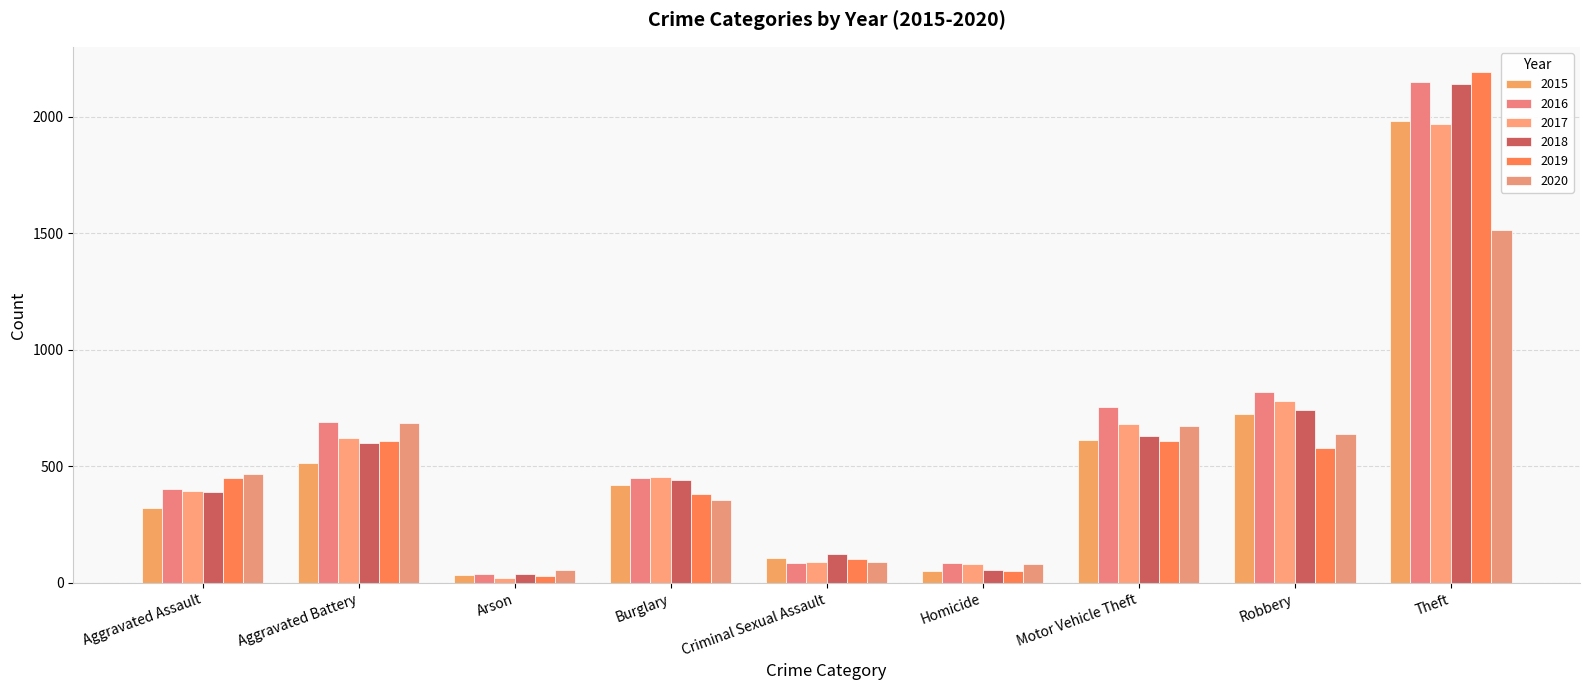

Which series changed the most between Burglary and Theft?

2019